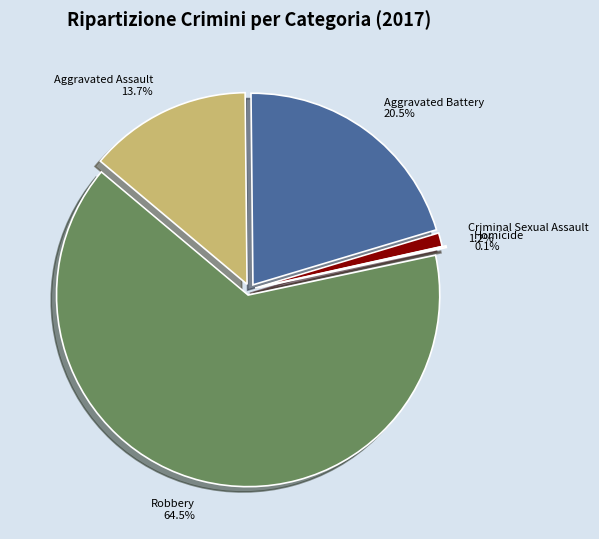

True or false: Robbery accounts for 64% of the total.

True